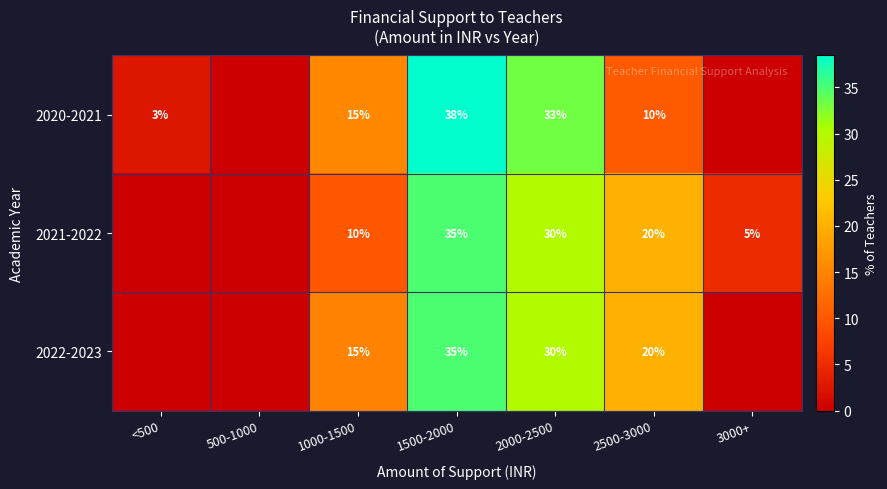

What is the spread (max minus min) of values at 2500-3000?

10